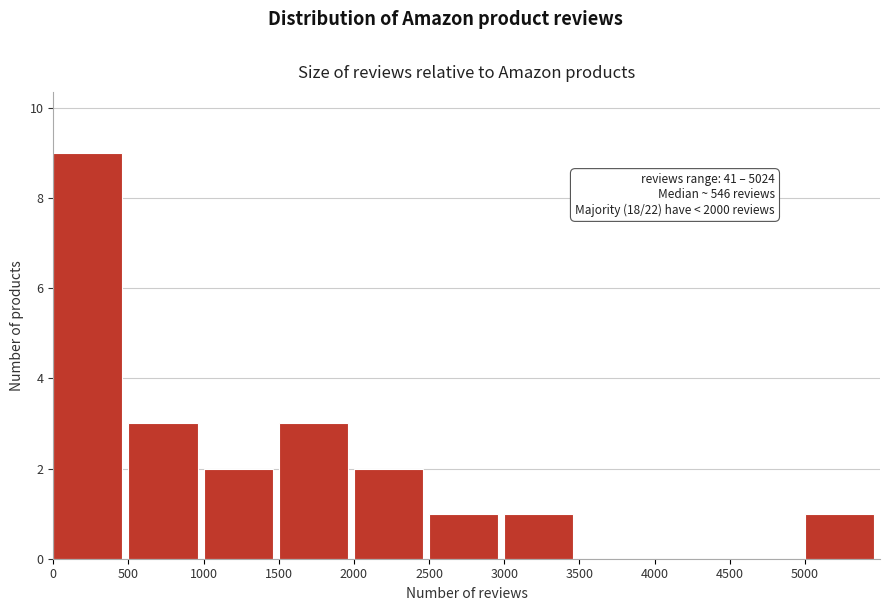

Which range on the x-axis has the tallest bar?

0 to 500